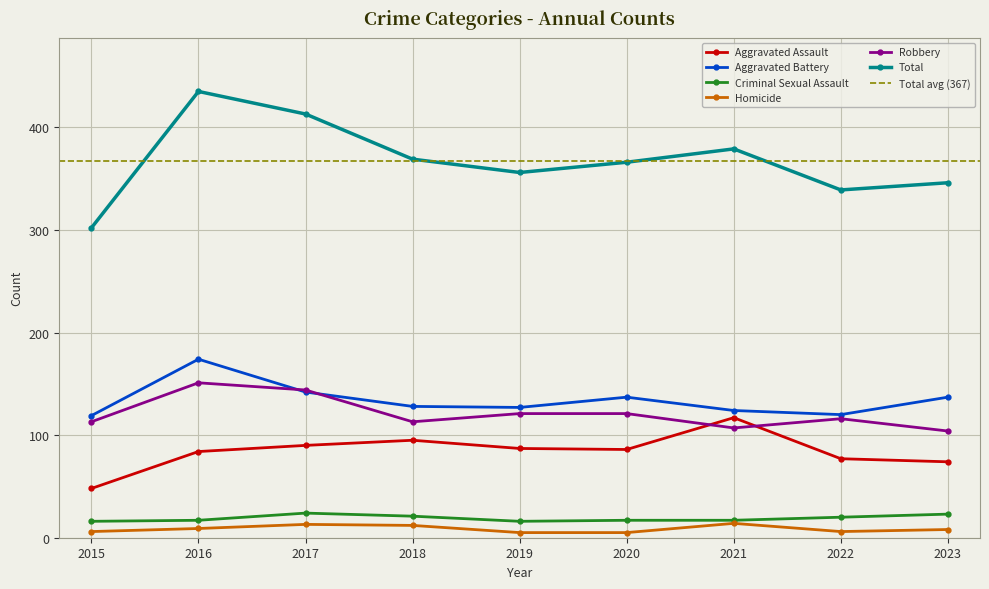

Rank the categories by Aggravated Assault value from lowest to highest.

2015, 2023, 2022, 2016, 2020, 2019, 2017, 2018, 2021